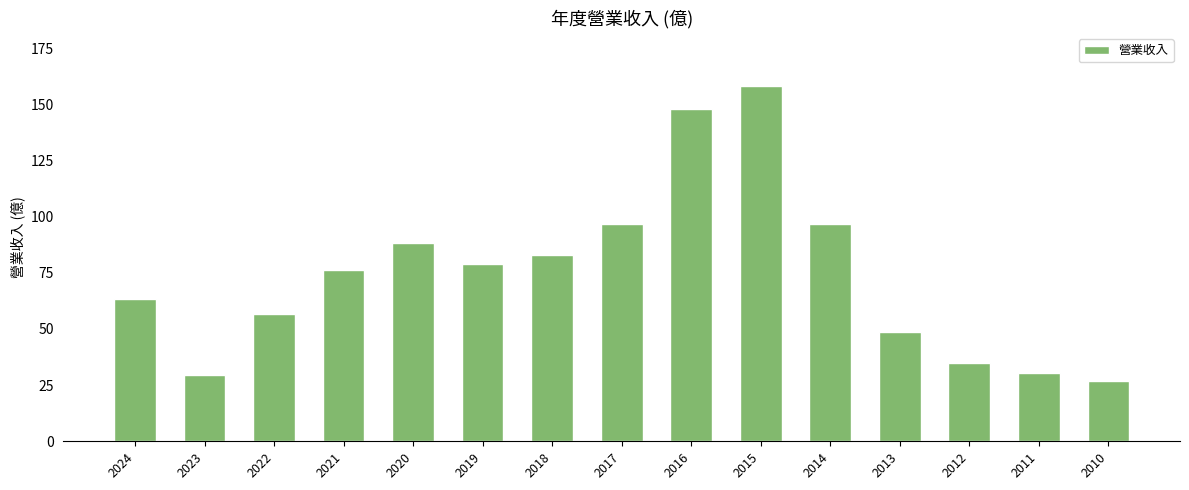

Which category has the lowest value across all series?

2010